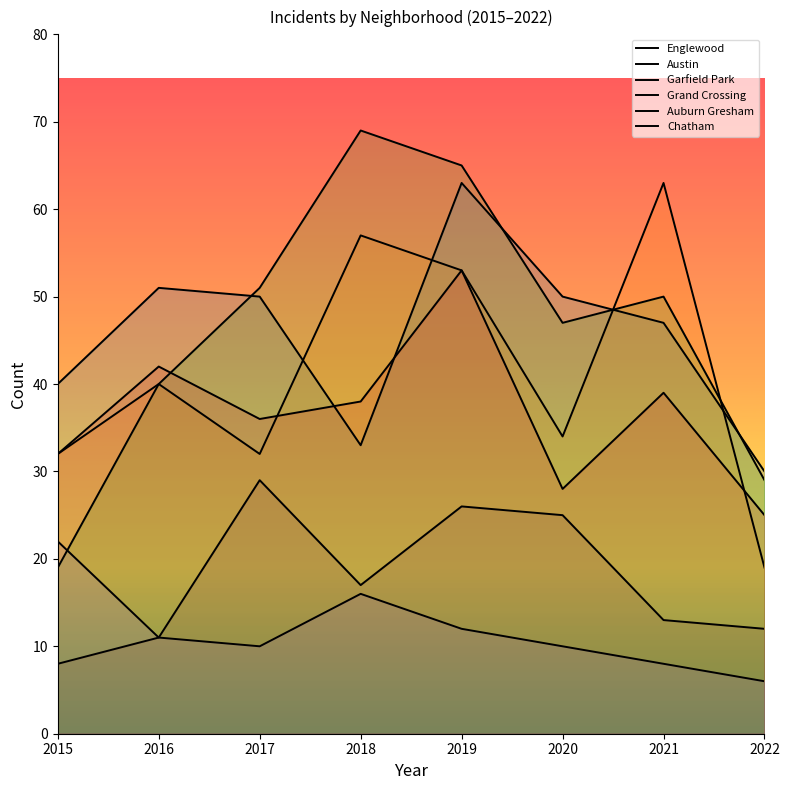

What is the lowest value of the Auburn Gresham series?

6